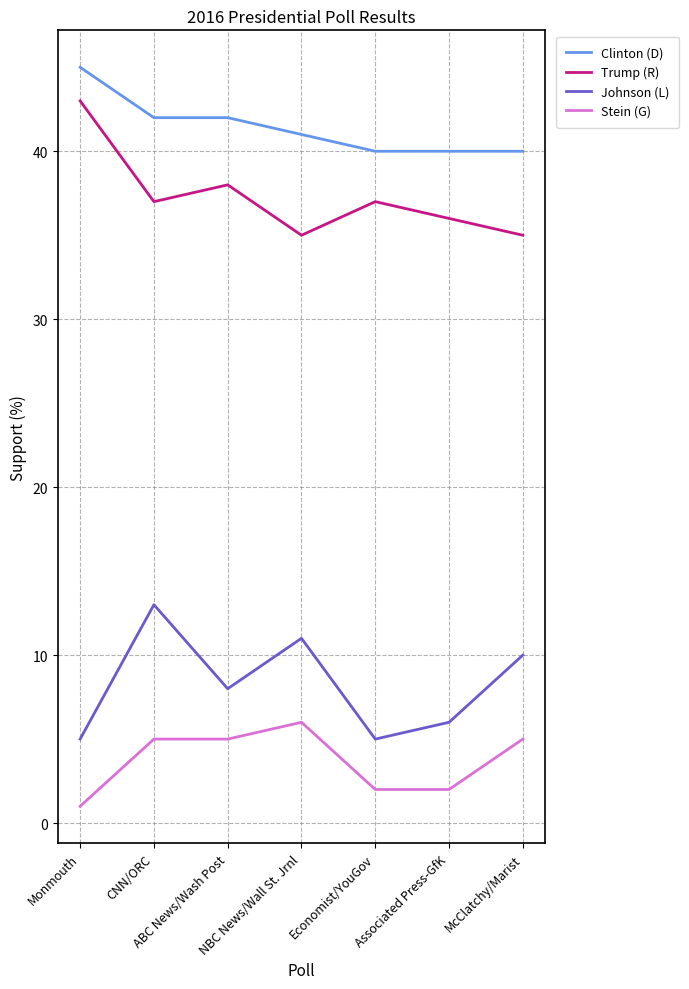

Reading left to right, what are all the values shown in this chart?

Clinton (D): 45	42	42	41	40	40	40
Trump (R): 43	37	38	35	37	36	35
Johnson (L): 5	13	8	11	5	6	10
Stein (G): 1	5	5	6	2	2	5